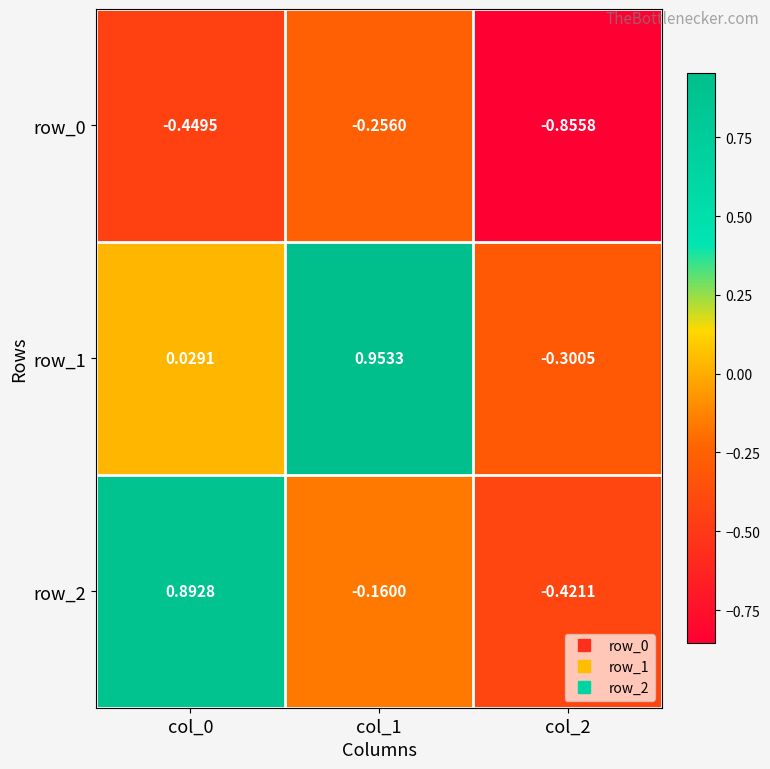

Which series changed the most between col_0 and col_1?

row_2